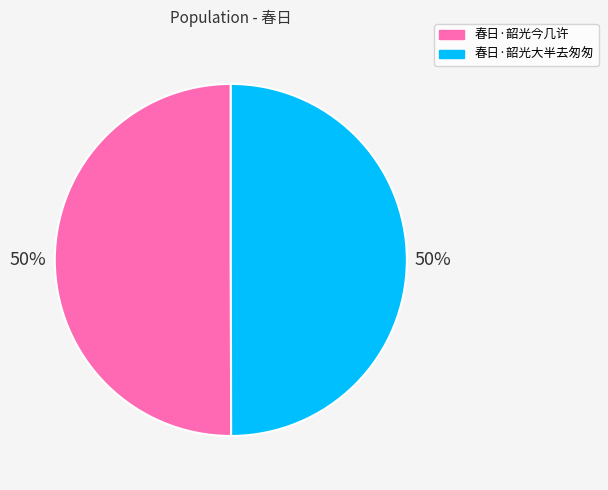

How many segments does this pie chart have?

2